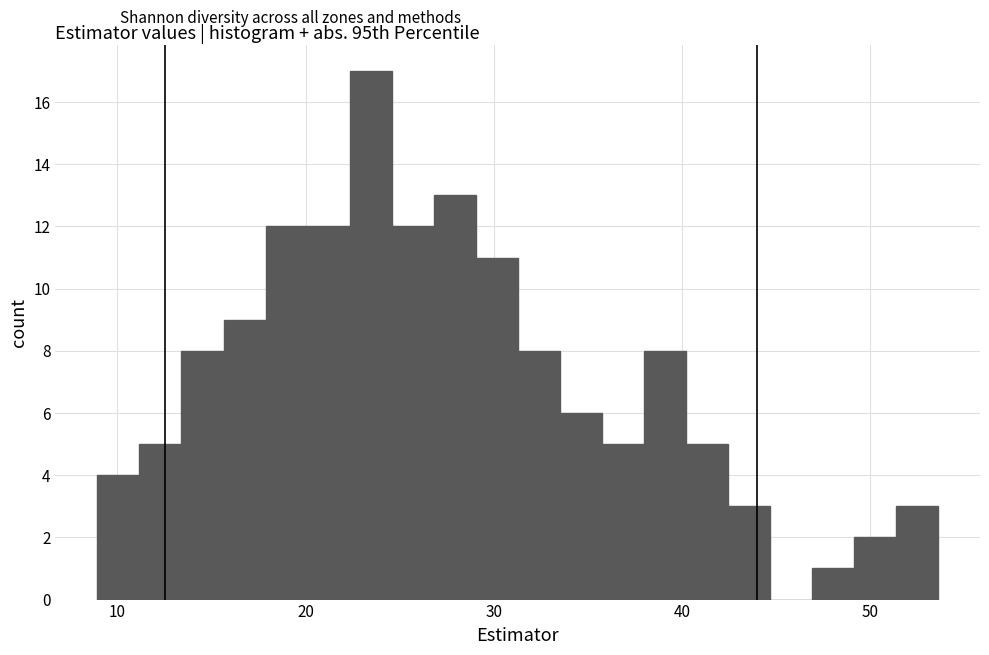

Read against the x-axis, roughly where is the centre of the tallest bar?

23